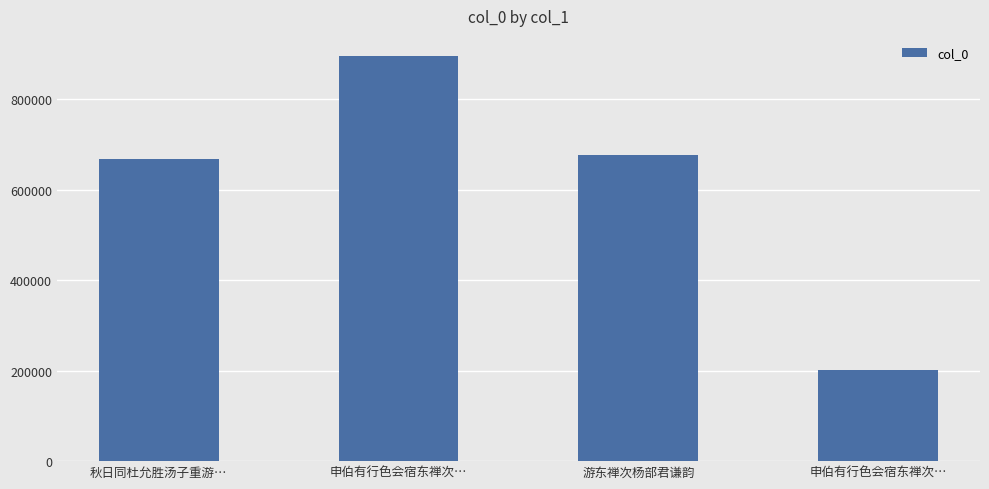

Reading right to left, extract all data points from this chart.

申伯有行色会宿东禅次…=201505	游东禅次杨部君谦韵=676581	申伯有行色会宿东禅次…=895348	秋日同杜允胜汤子重游…=668352